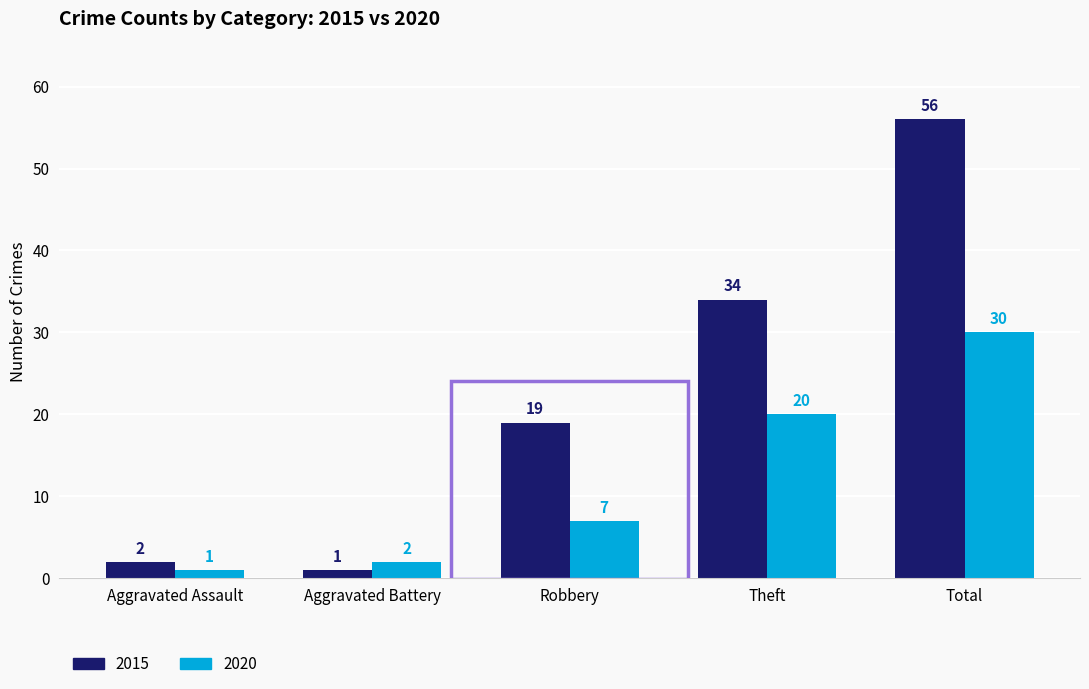

What is the maximum value shown in the chart?

56